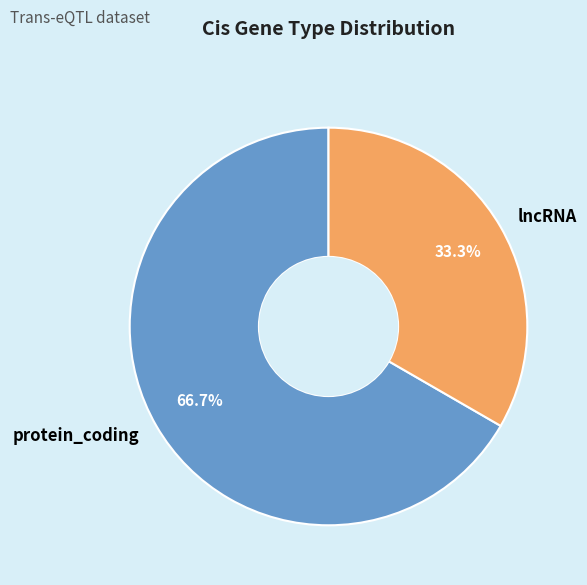

To the nearest percent, what is the difference between the lncRNA and protein_coding slice percentages?

33%